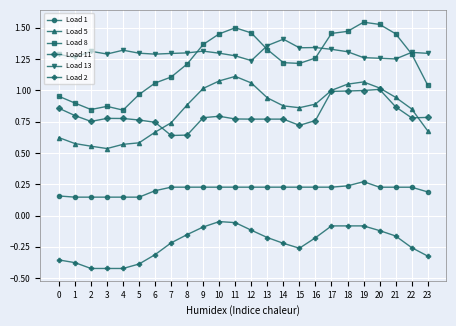

True or false: Load 1 has more than 0 interior local peaks.

True